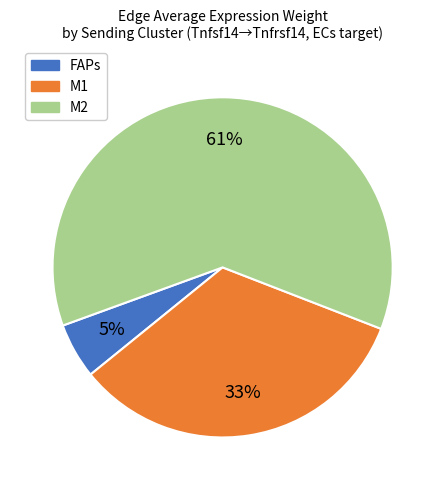

What is the smallest slice in the pie chart?

FAPs